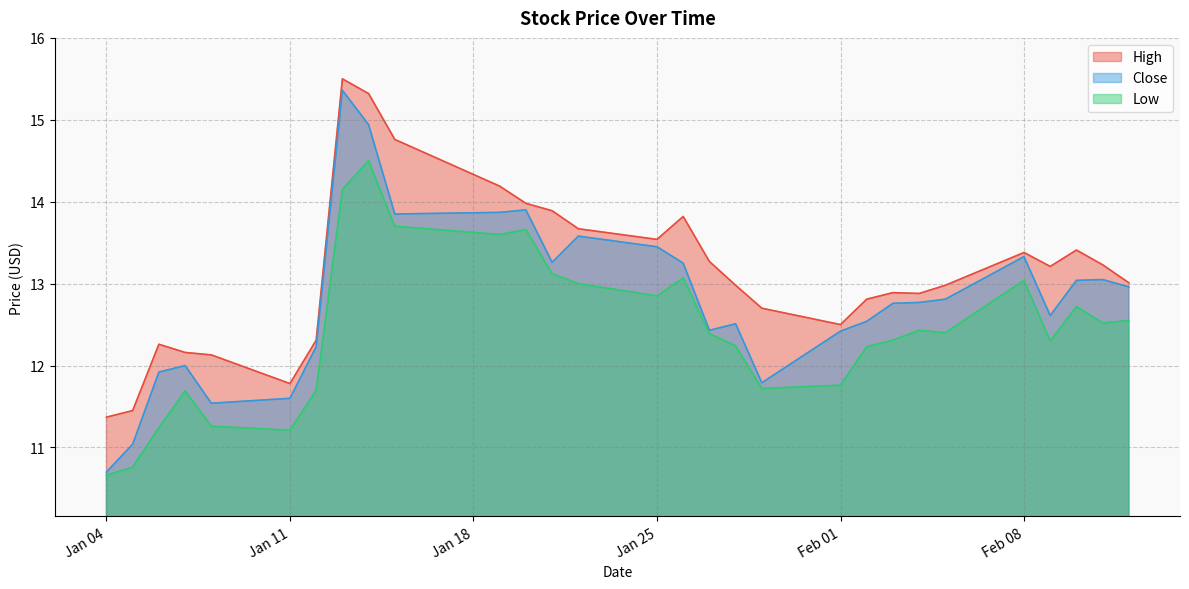

True or false: High has a value of 4.0 at 2021-01-13.

False